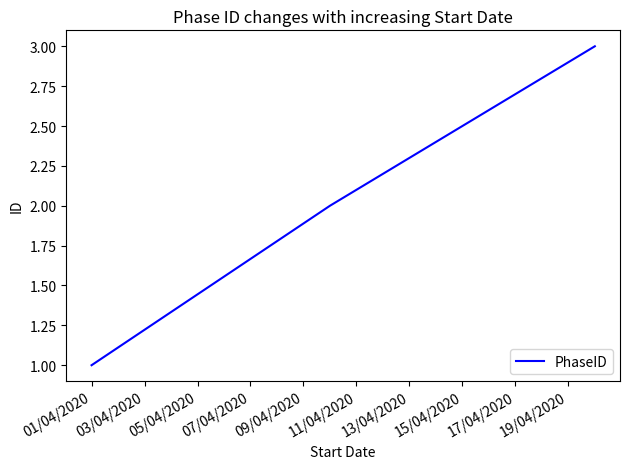

What is the sum of all values?

6